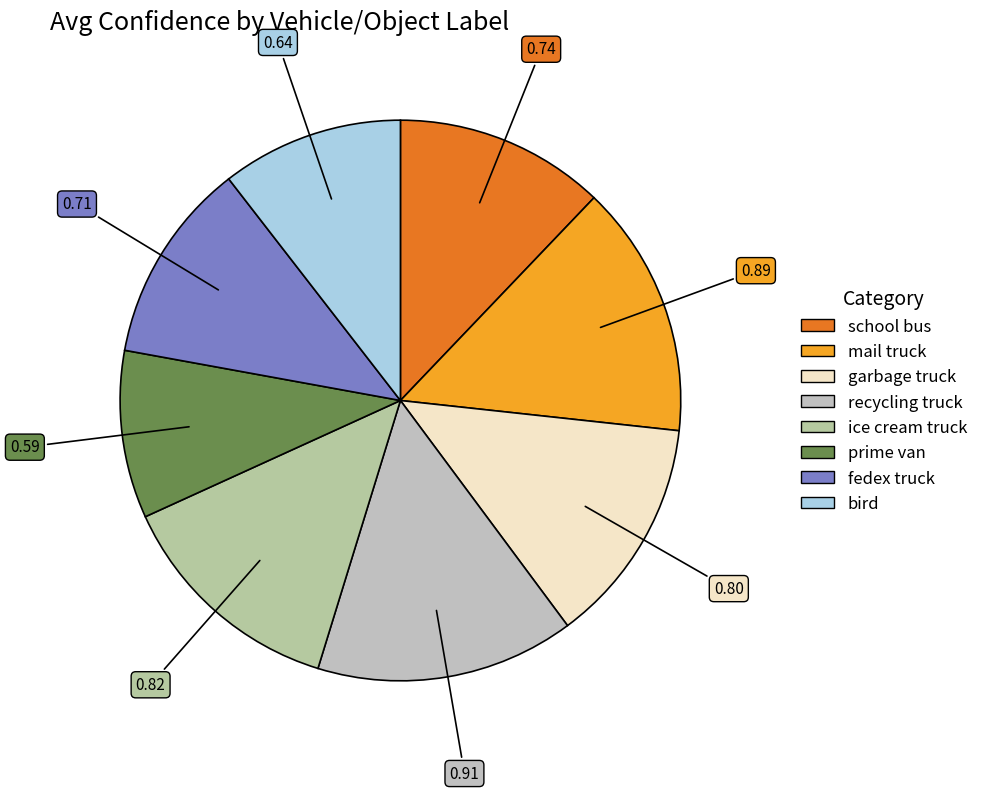

How many segments does this pie chart have?

8